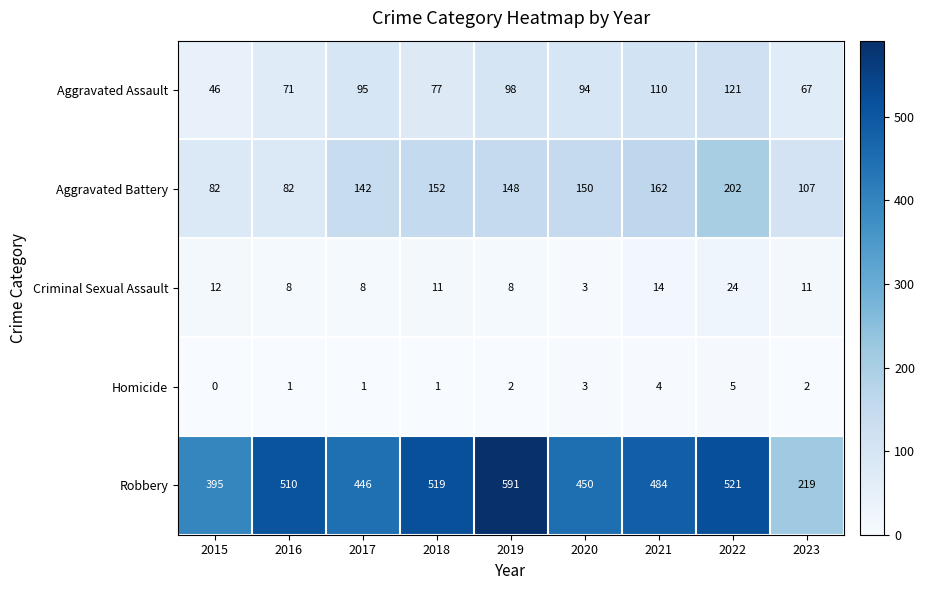

How many Homicide values are between 1 and 3?

6